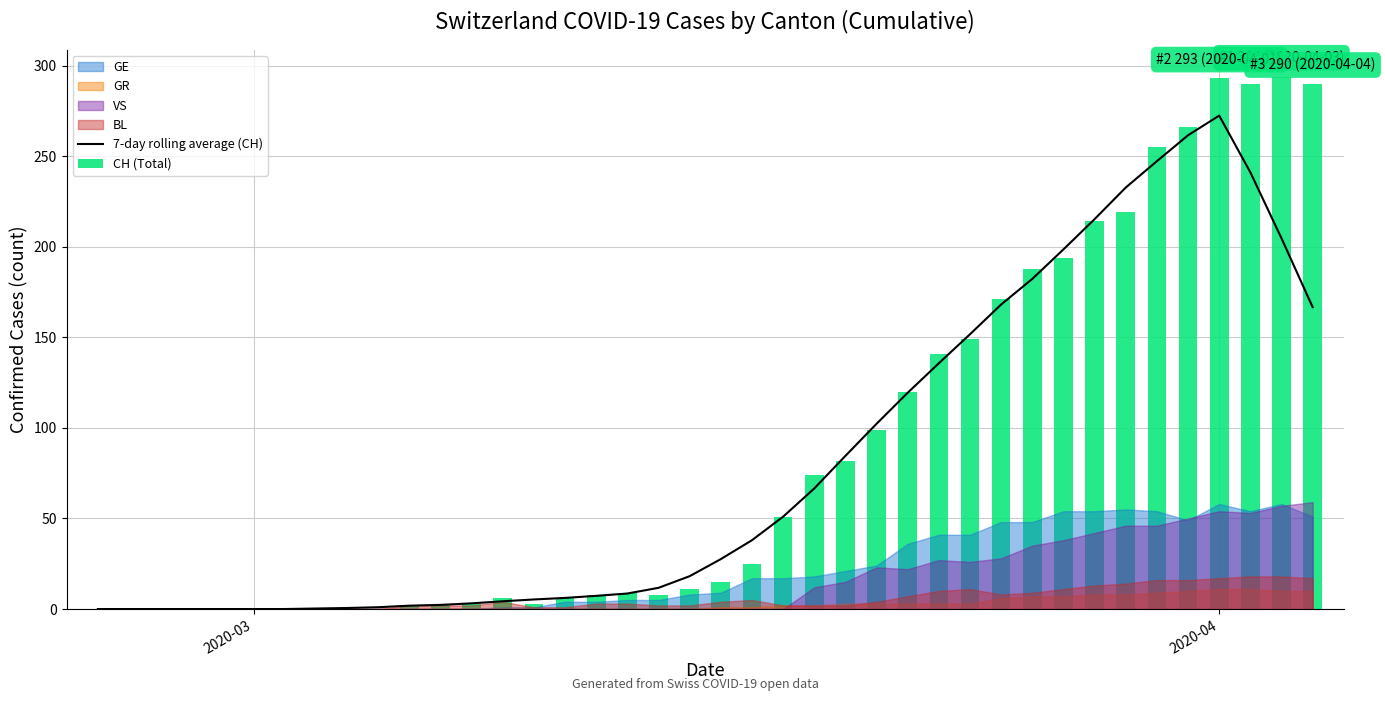

What is the average value of the 7-day rolling average (CH) series?

81.0